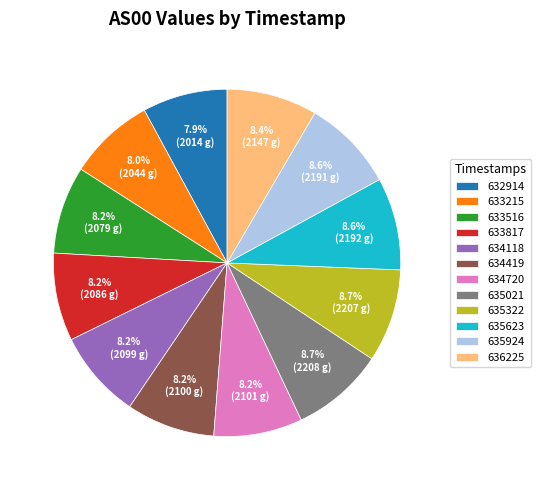

How many segments does this pie chart have?

12